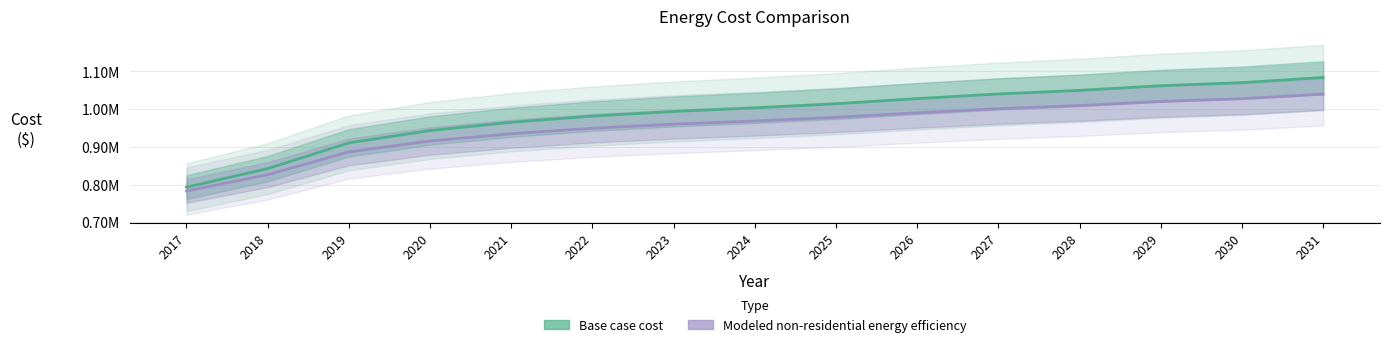

Which series has the widest spread of values?

Base case cost